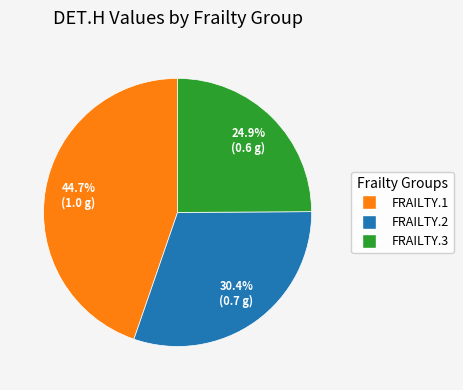

Is it true that FRAILTY.1 is 52% of the pie?

False